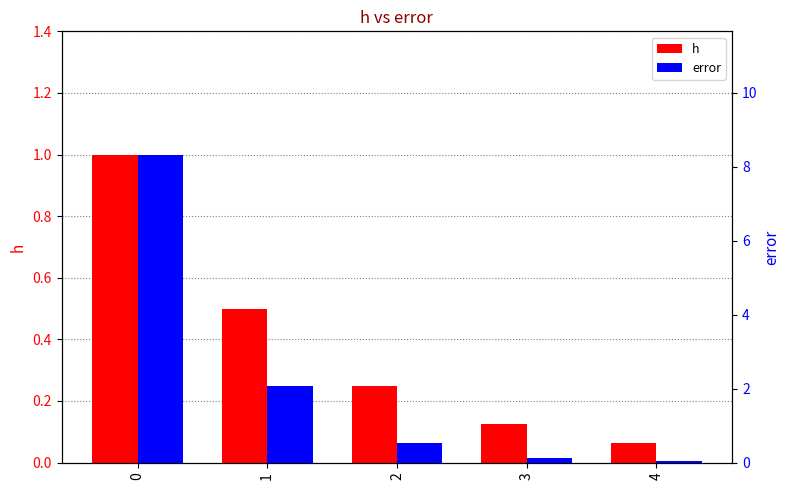

Between 3 and 2, which is larger?

2